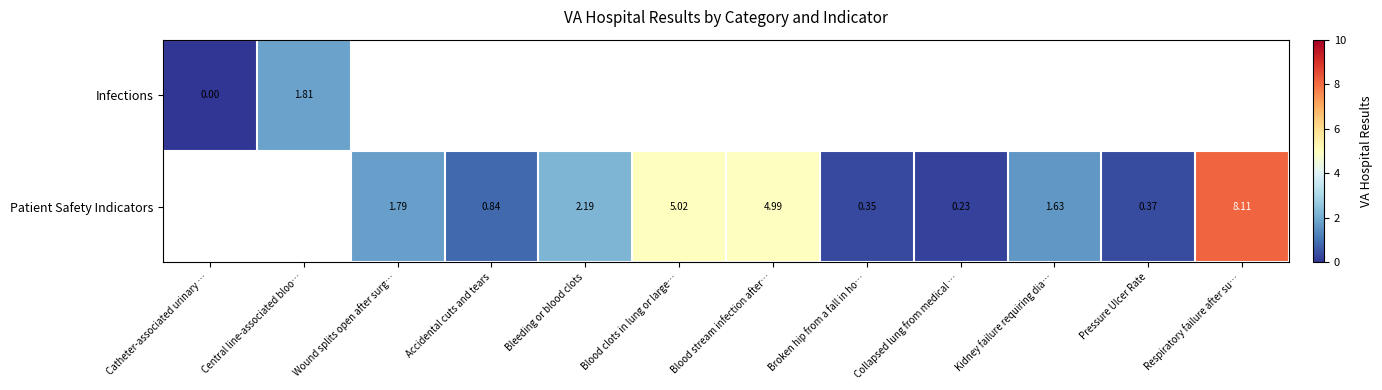

At which category does the chart reach its peak across all series?

Respiratory failure after su…